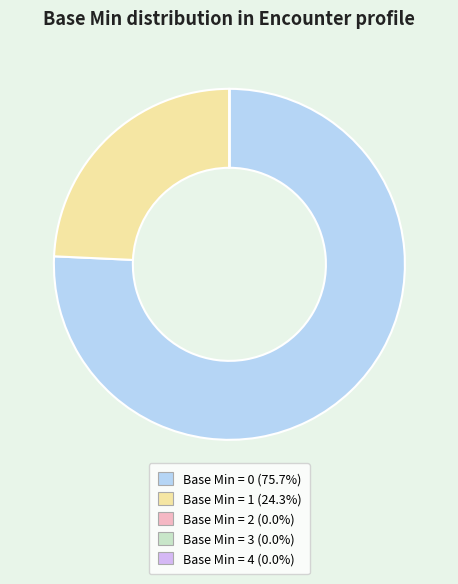

Is there a majority slice in this chart?

Yes